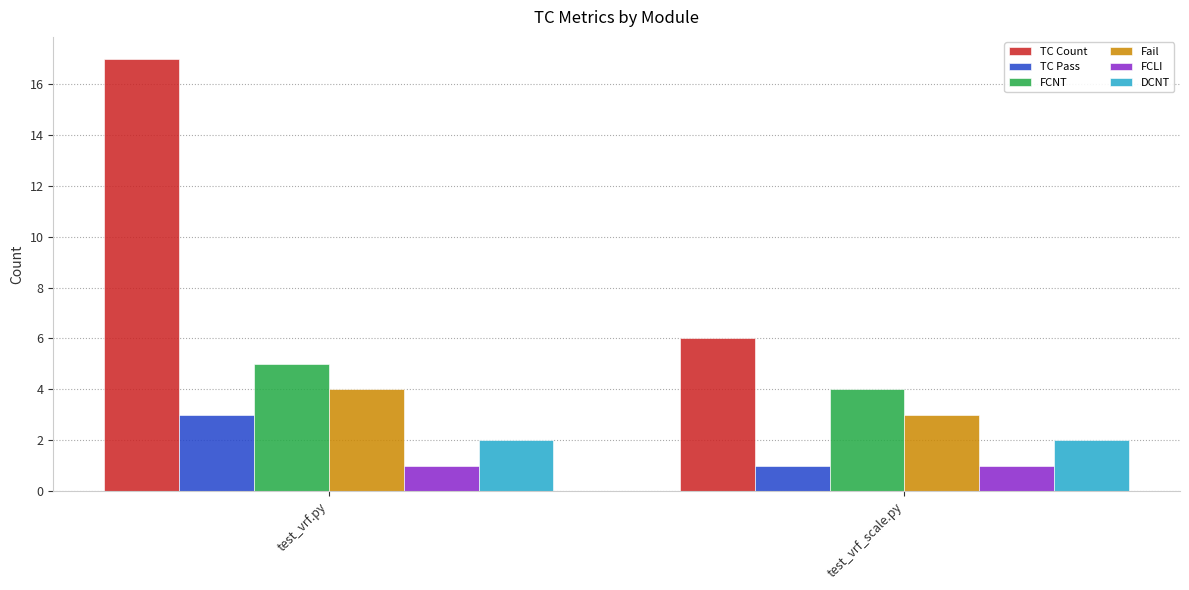

What is the spread (max minus min) of values at test_vrf.py?

16